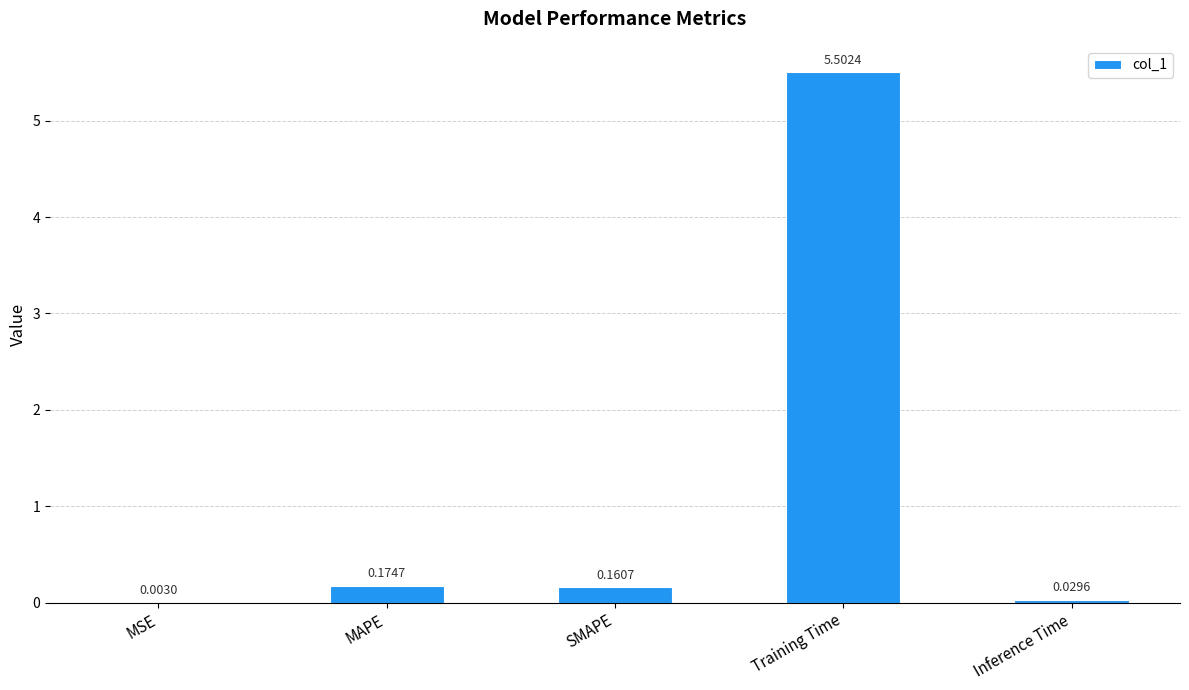

Where is the data nearest to the value 2?

MAPE